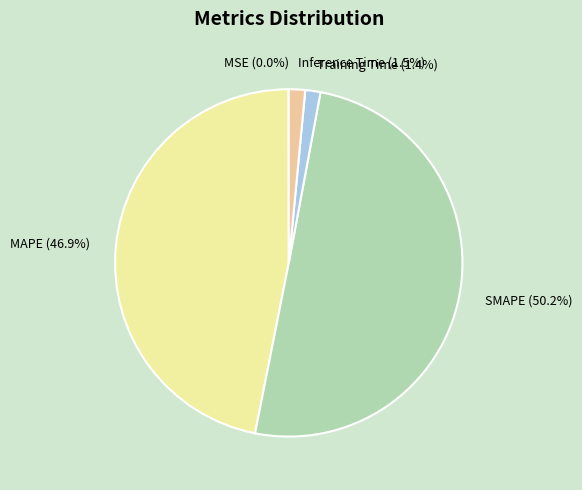

What is the majority slice?

SMAPE